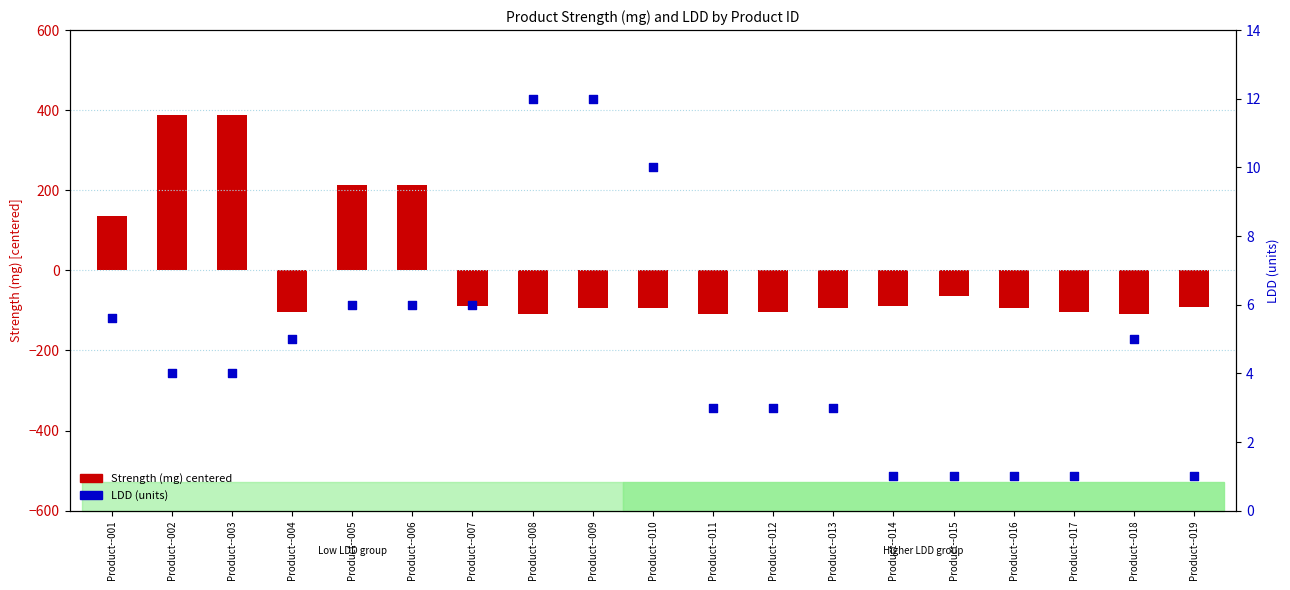

Which series has the largest total across all categories?

LDD (units)